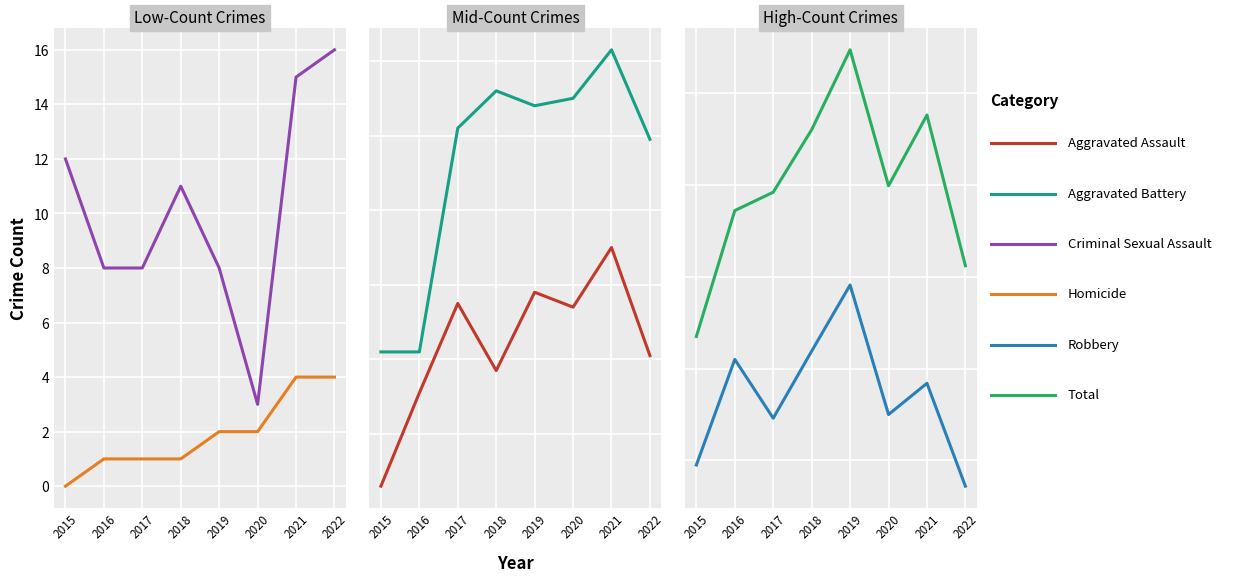

Which series changed the most between 2015 and 2016?

Total